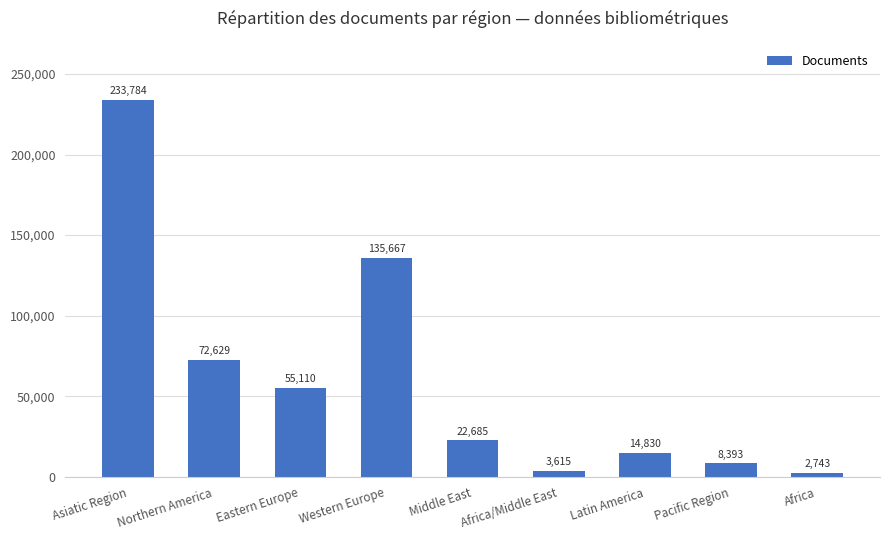

Is it true that the value at Western Europe is 226256?

False